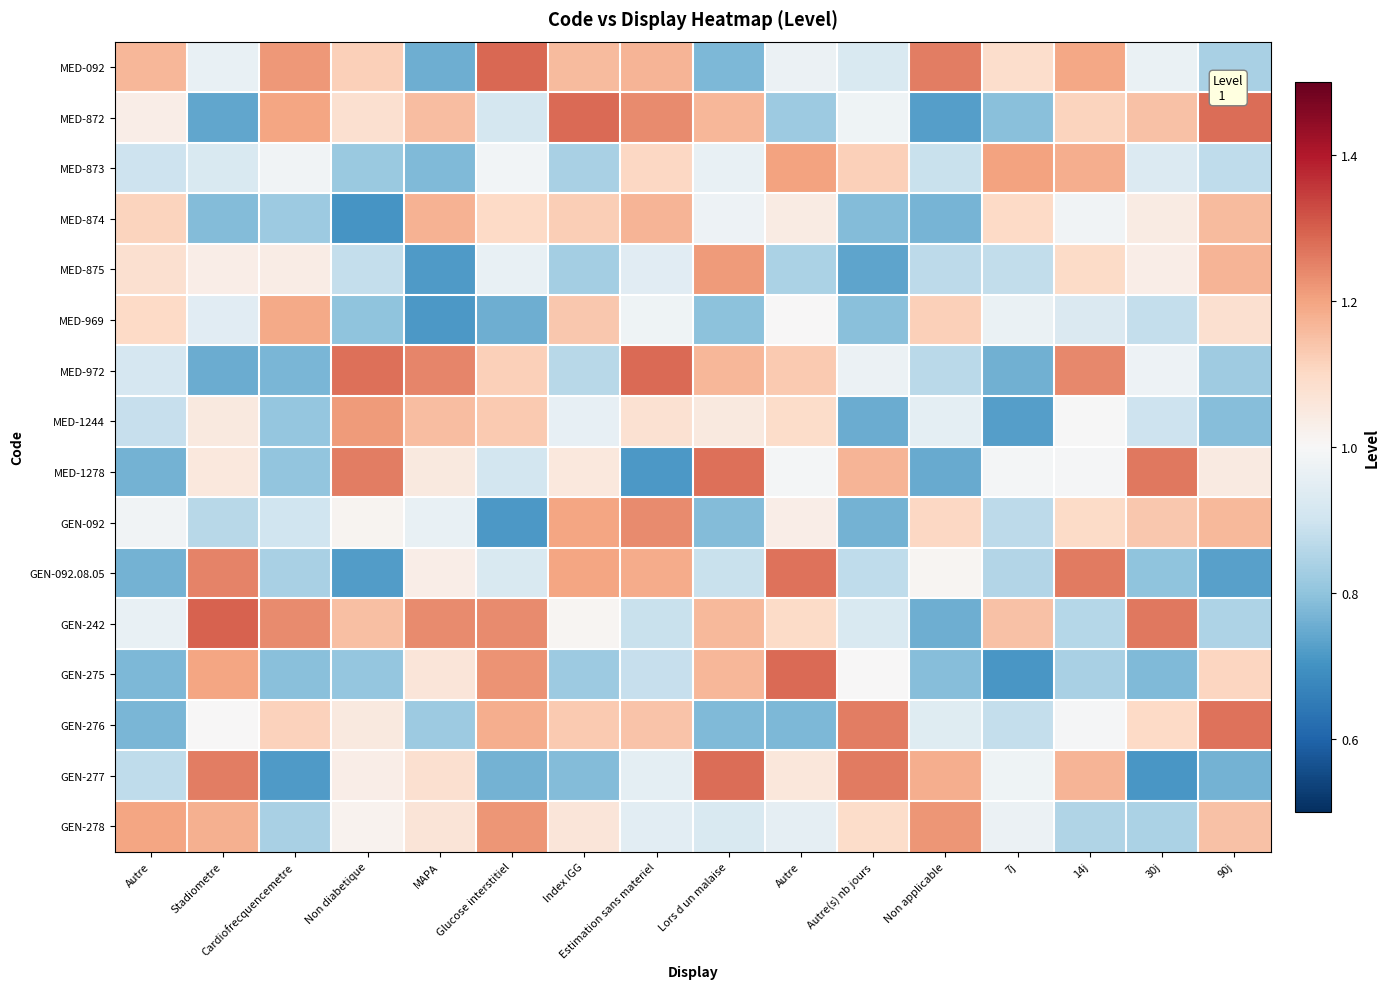

At how many categories does at least one series exceed 1?

16